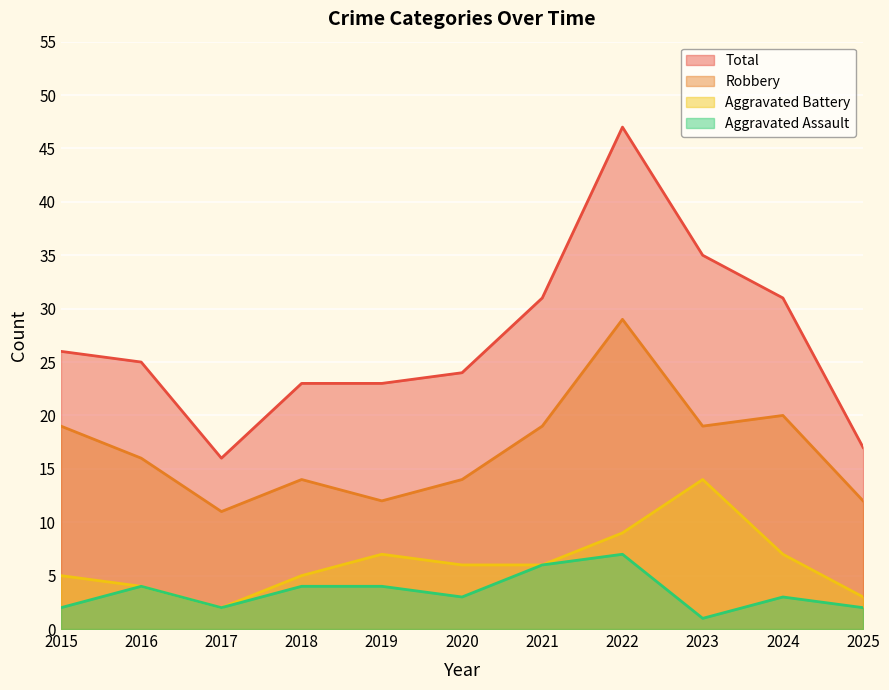

At which category does Aggravated Assault reach its first local valley?

2017